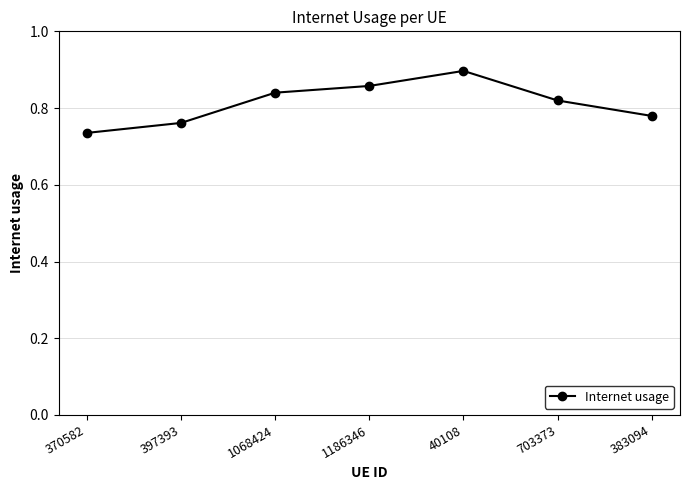

How many data points does each series have?

7